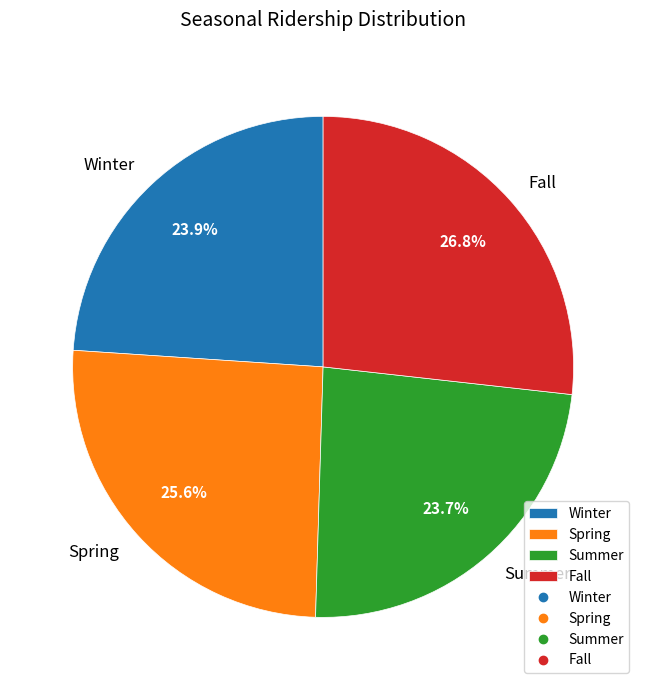

Count the number of slices in the pie.

4